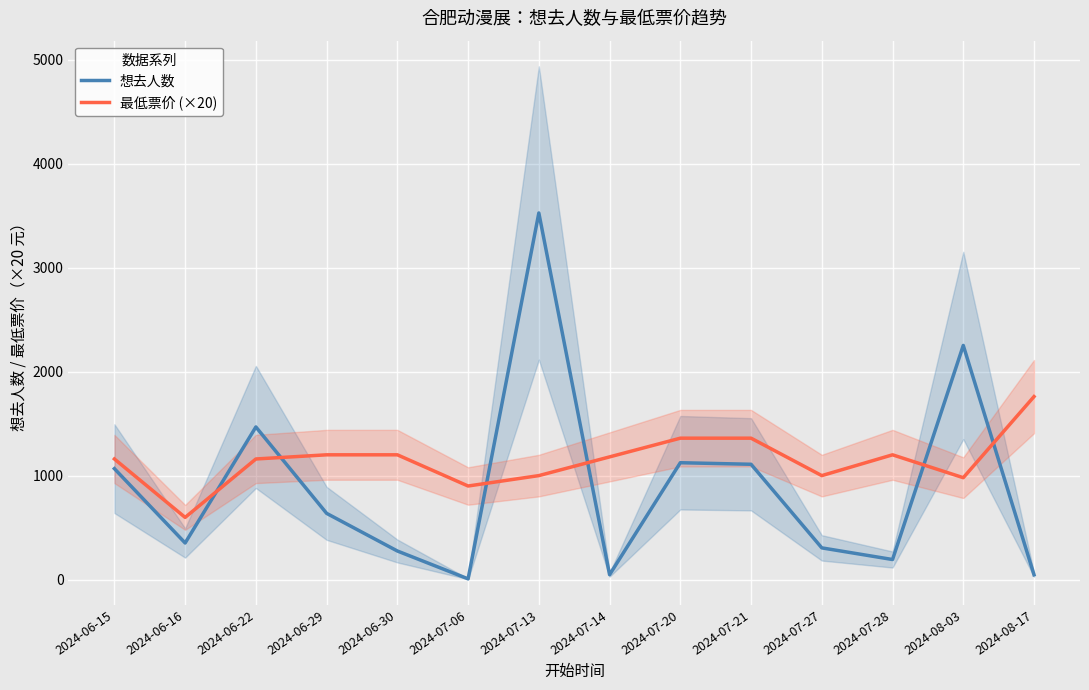

Between which two adjacent categories do 想去人数 and 最低票价 (×20) first intersect?

2024-06-16 and 2024-06-22